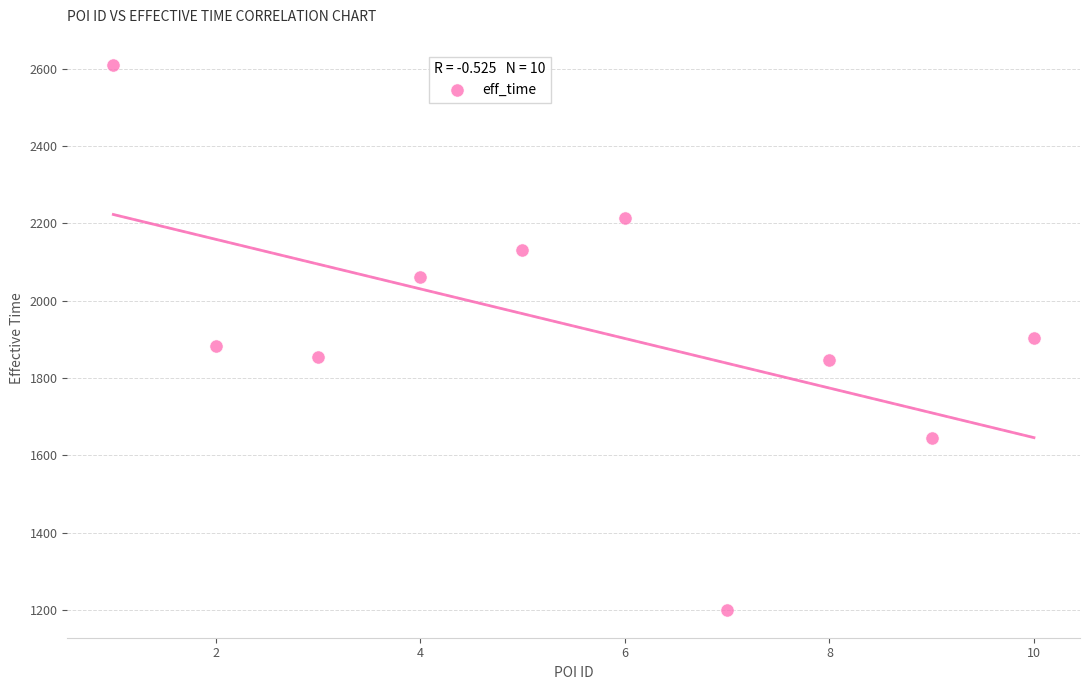

What is the range of X values (max minus min)?

9